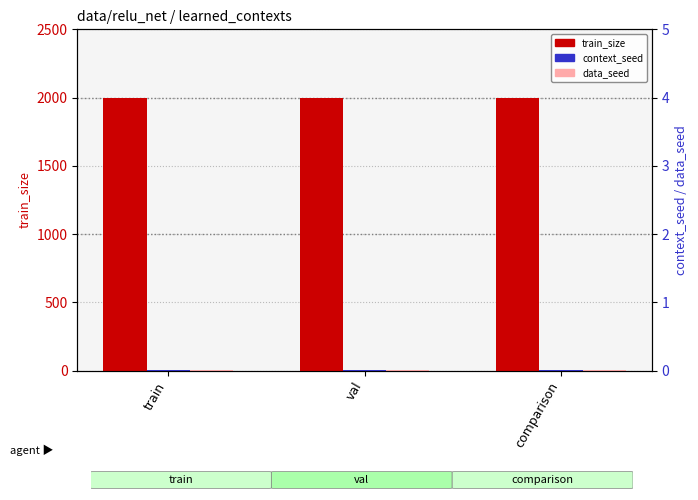

How many bars are there in total?

9